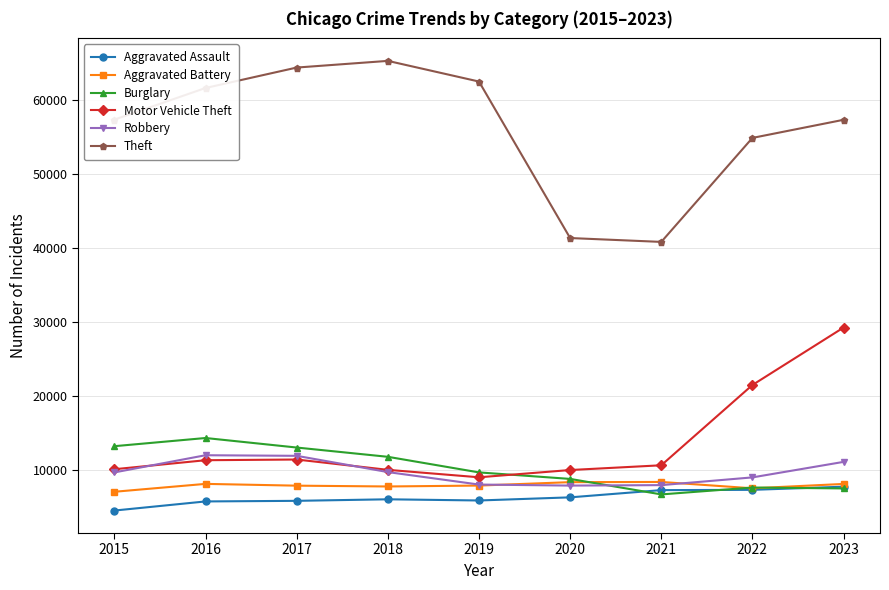

True or false: Aggravated Assault and Motor Vehicle Theft cross at least once.

False